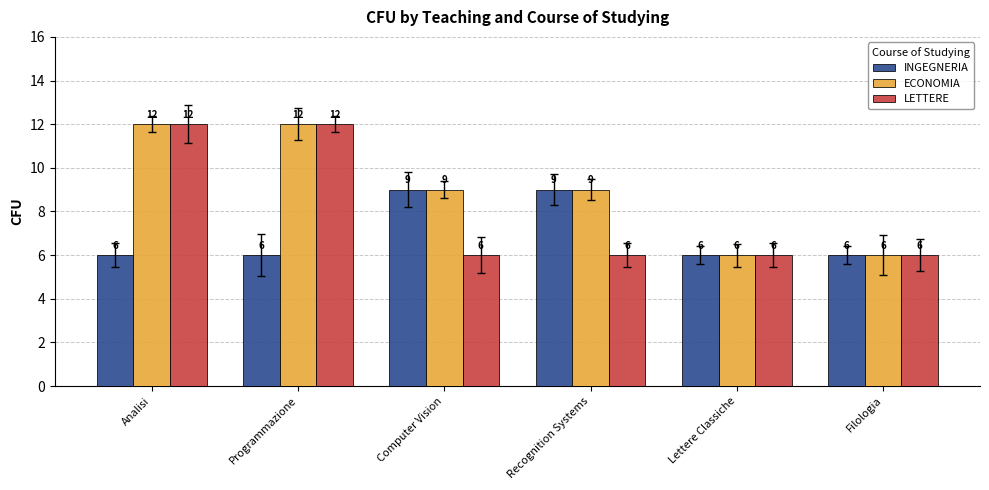

Reading left to right, list all the values displayed in this chart.

INGEGNERIA: 6	6	9	9	6	6
ECONOMIA: 12	12	9	9	6	6
LETTERE: 12	12	6	6	6	6